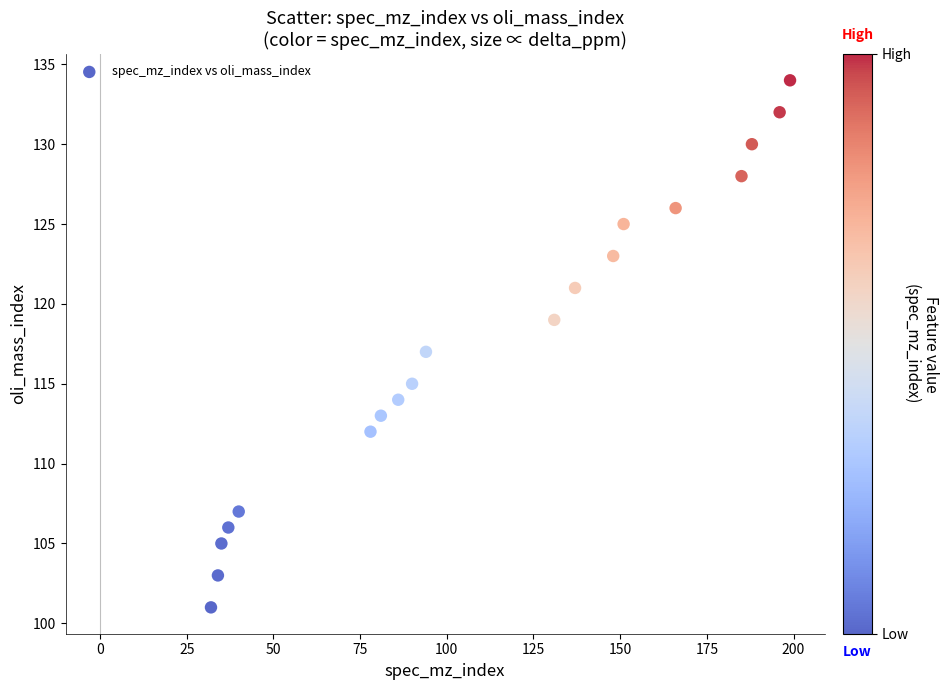

What is the range of X values (max minus min)?

167